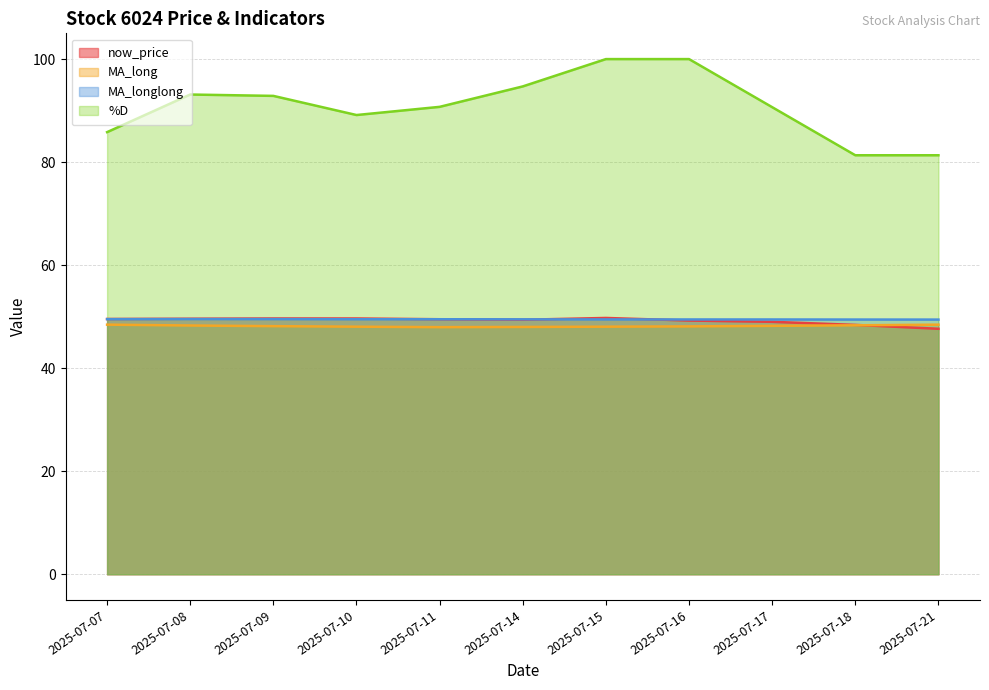

Reading left to right, what are all the values shown in this chart?

now_price: 2025-07-07=49.5	2025-07-08=49.6	2025-07-09=49.6	2025-07-10=49.6	2025-07-11=49.5	2025-07-14=49.4	2025-07-15=49.8	2025-07-16=49.2	2025-07-17=49.0	2025-07-18=48.4	2025-07-21=47.6
MA_long: 2025-07-07=48.5	2025-07-08=48.3	2025-07-09=48.2	2025-07-10=48.1	2025-07-11=48.0	2025-07-14=48.0	2025-07-15=48.1	2025-07-16=48.1	2025-07-17=48.2	2025-07-18=48.3	2025-07-21=48.5
MA_longlong: 2025-07-07=49.5	2025-07-08=49.5	2025-07-09=49.5	2025-07-10=49.5	2025-07-11=49.5	2025-07-14=49.5	2025-07-15=49.5	2025-07-16=49.5	2025-07-17=49.5	2025-07-18=49.4	2025-07-21=49.4
%D: 2025-07-07=85.8	2025-07-08=93.1	2025-07-09=92.9	2025-07-10=89.1	2025-07-11=90.7	2025-07-14=94.7	2025-07-15=100.0	2025-07-16=100.0	2025-07-17=90.7	2025-07-18=81.3	2025-07-21=81.3